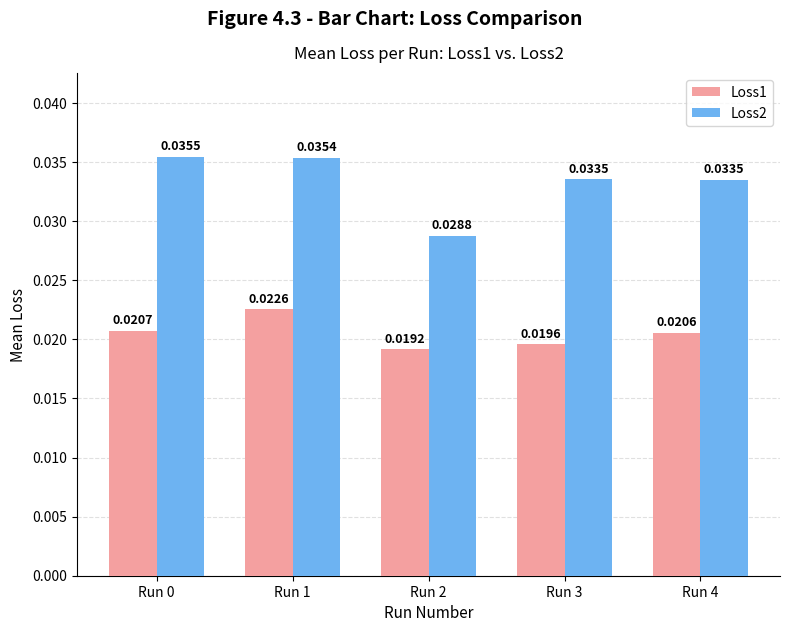

List the series in order of their overall mean, lowest first.

Loss1, Loss2